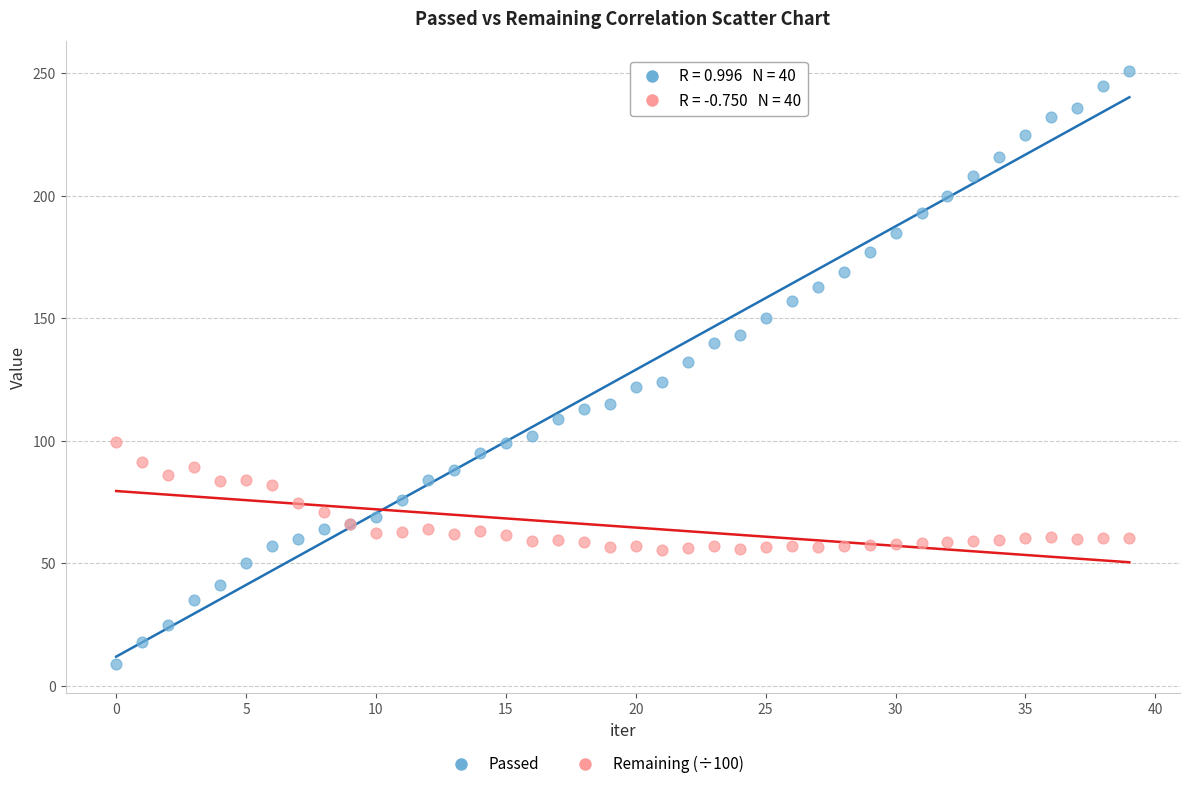

Which series contains the highest Y value?

Passed